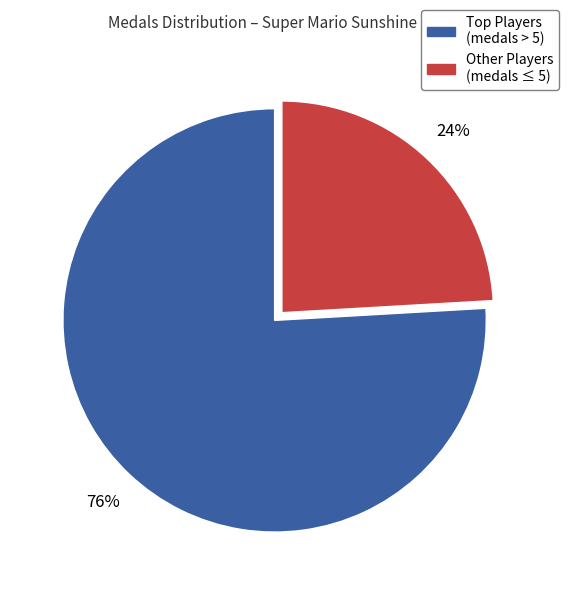

To the nearest percent, what is the average slice percentage?

50%